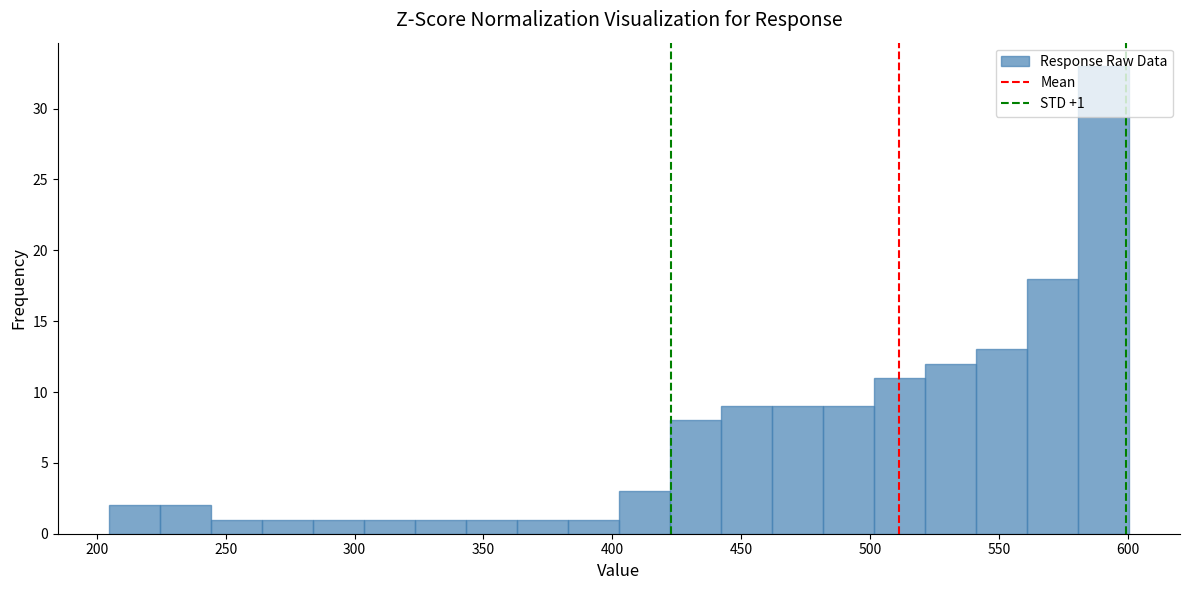

Around what value on the x-axis is the tallest bar? Give the approximate position of its centre, as read against the axis.

590